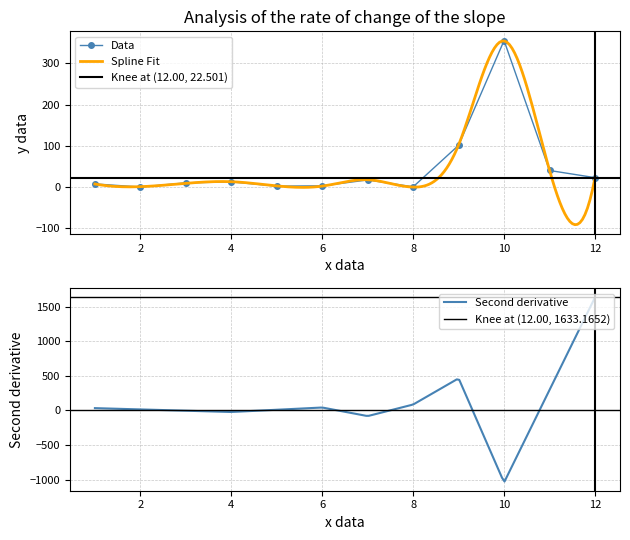

What is the difference between the values at 1 and 9?

93.9